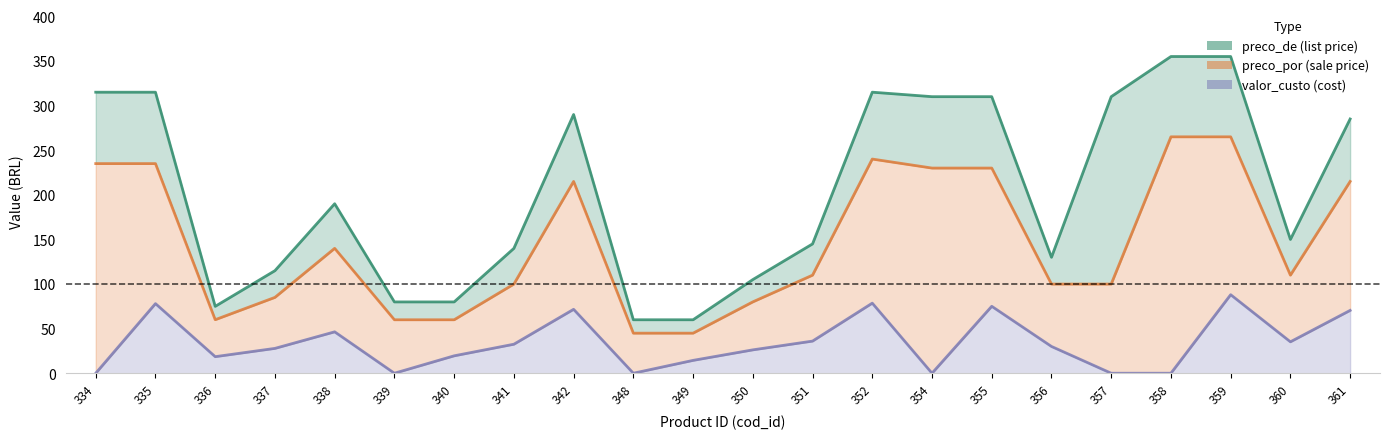

Where is the first local maximum for valor_custo?

335